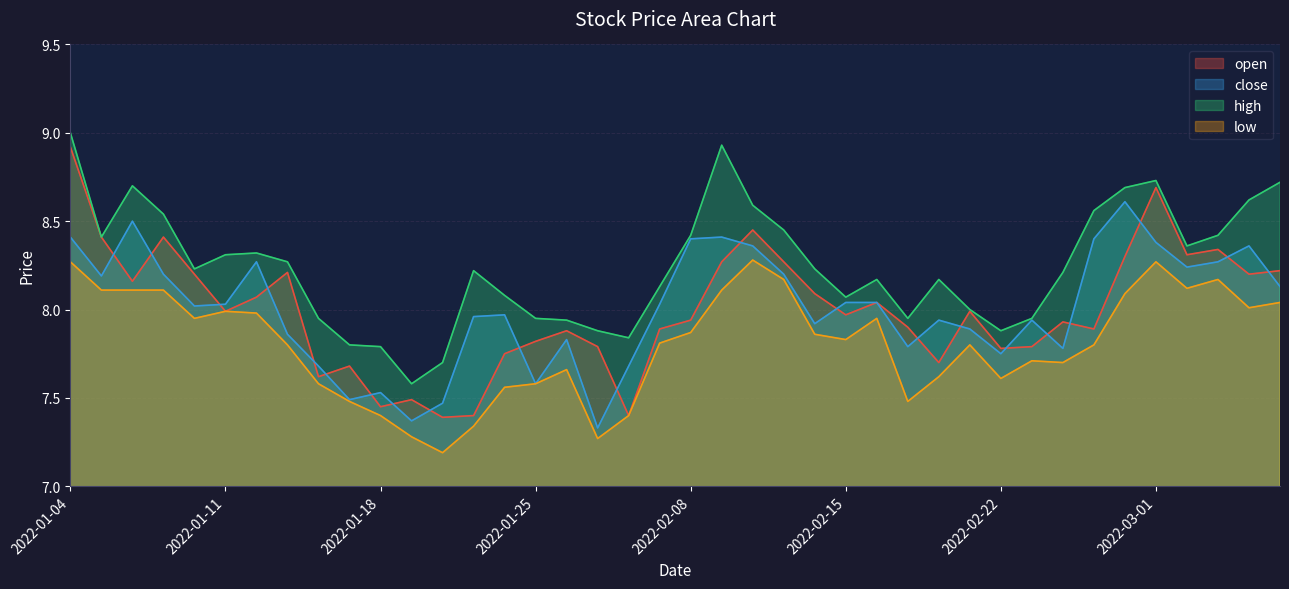

In low, how many points are higher than both neighbors (excluding endpoints)?

8